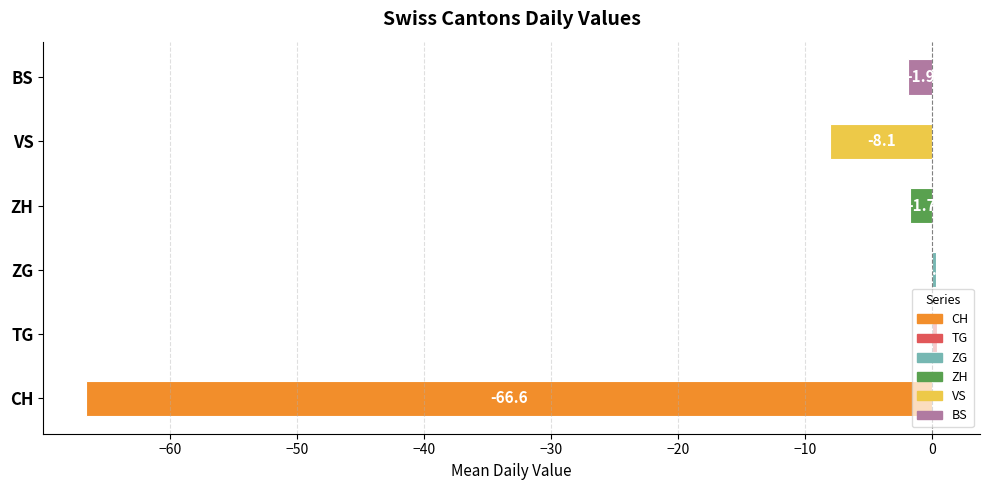

Are the bars horizontal?

Yes